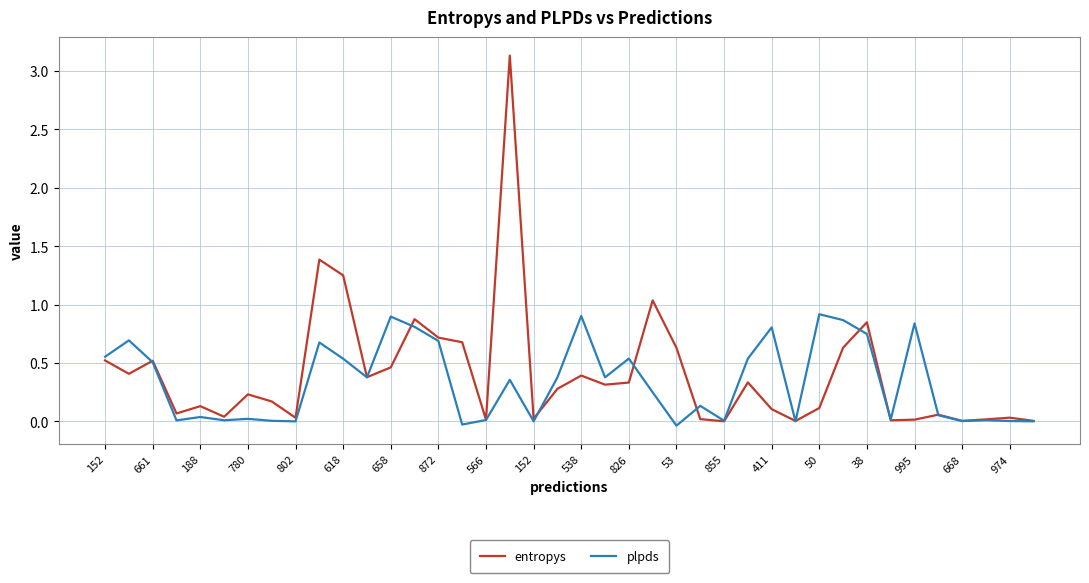

Which series has the largest range (max minus min)?

entropys